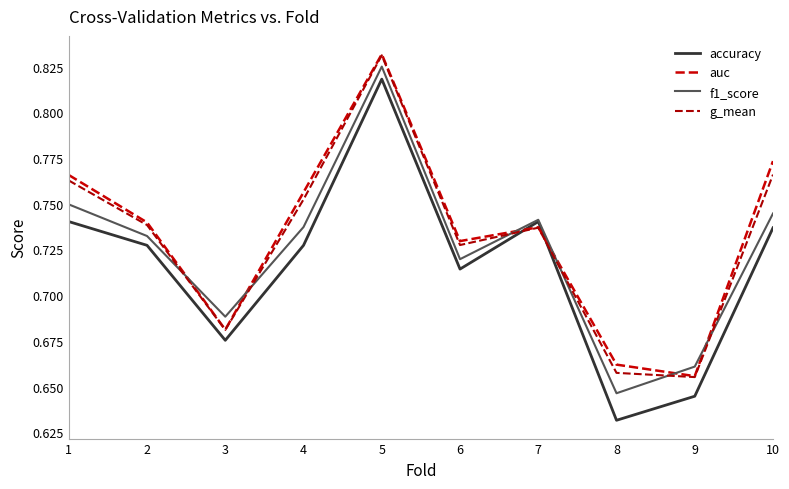

The value of accuracy at 1 is 1.3. True or false?

False